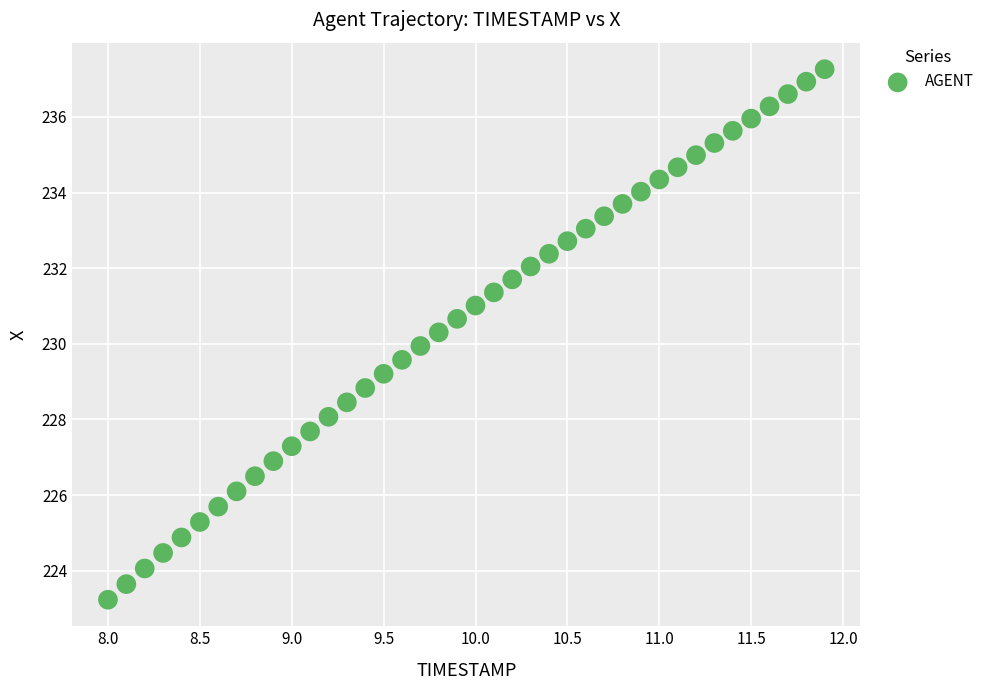

What is the range of Y values (max minus min)?

14.0